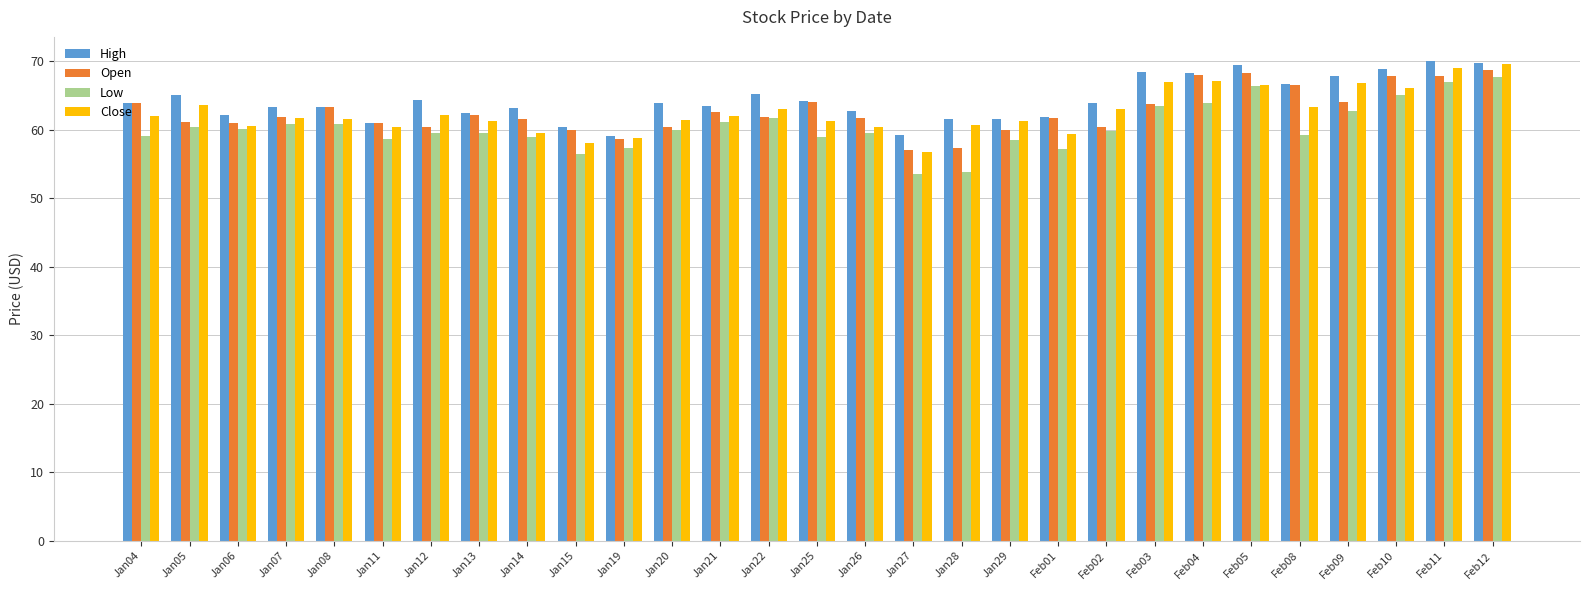

How many categories are shown in the chart?

29